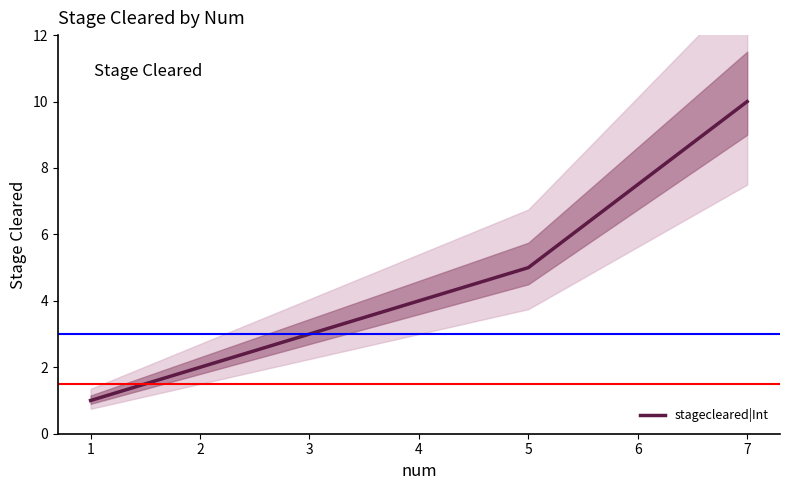

List the labels in order of stagecleared|Int value, largest first.

7, 5, 3, 2, 1